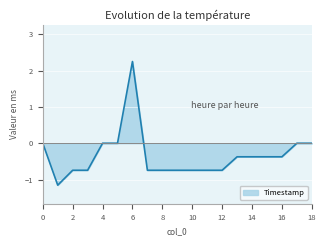

Does the chart have visible grid lines?

Yes